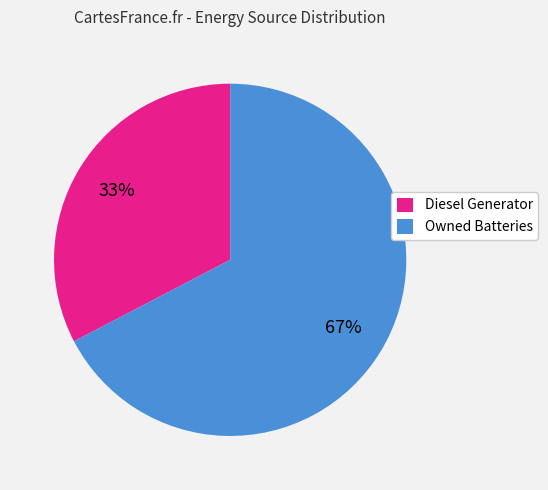

To the nearest percent, what is the average slice percentage?

50%